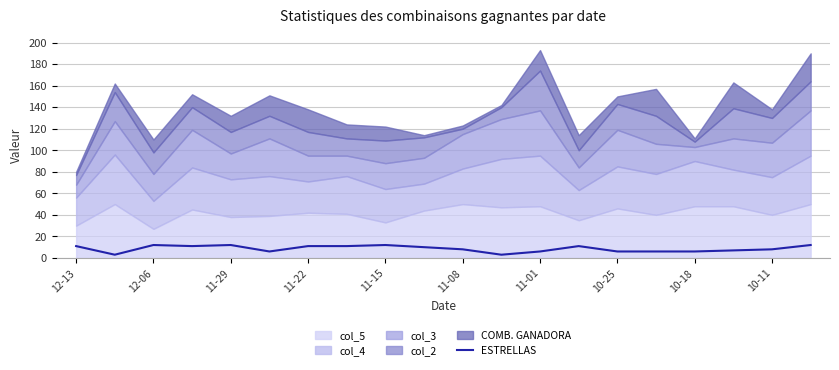

The value of ESTRELLAS at 11-22 is 11. True or false?

True